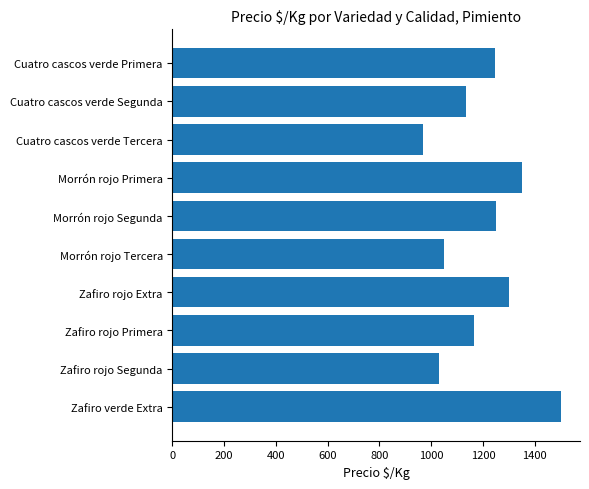

Approximately how many times larger is the value at Zafiro rojo Segunda compared to Morrón rojo Primera?

0.8